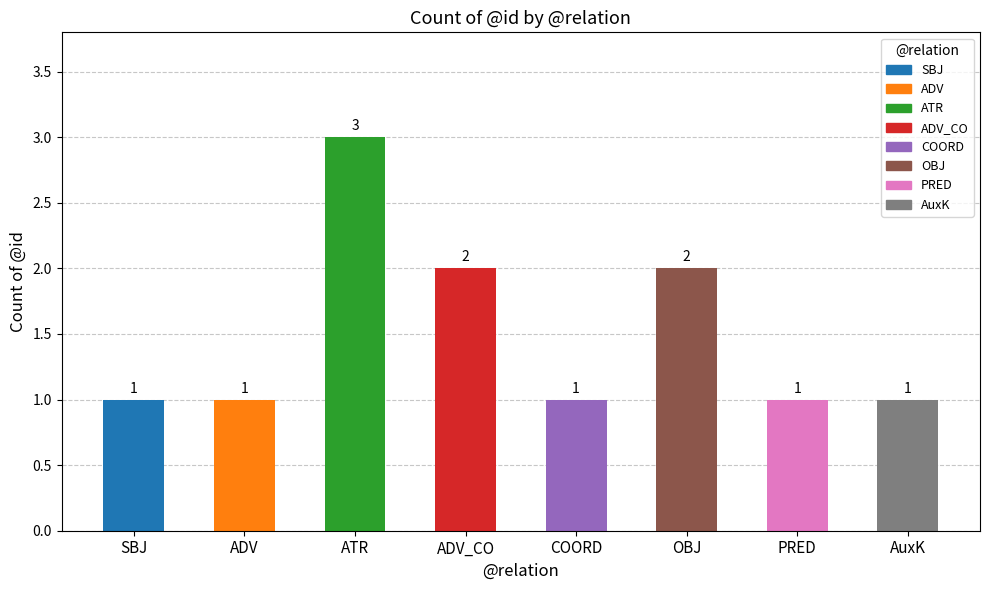

What is the greatest value displayed?

3